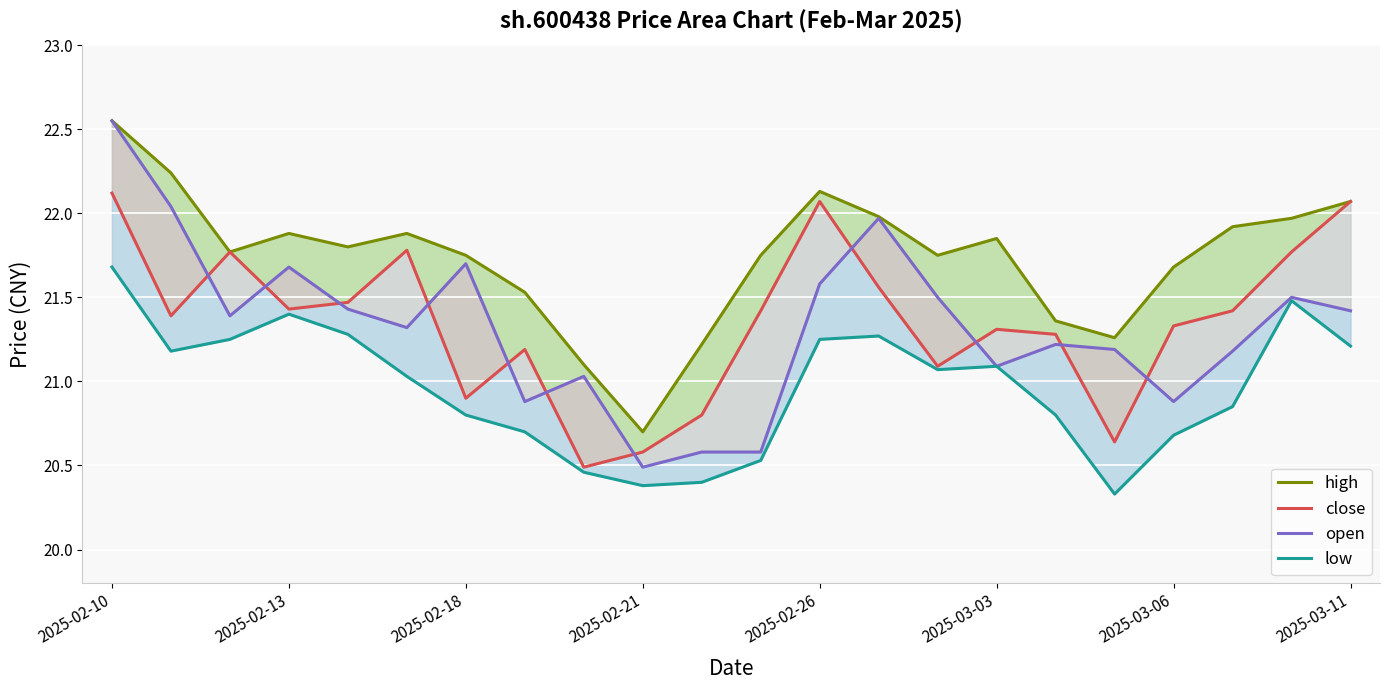

Which series has the largest total across all categories?

high